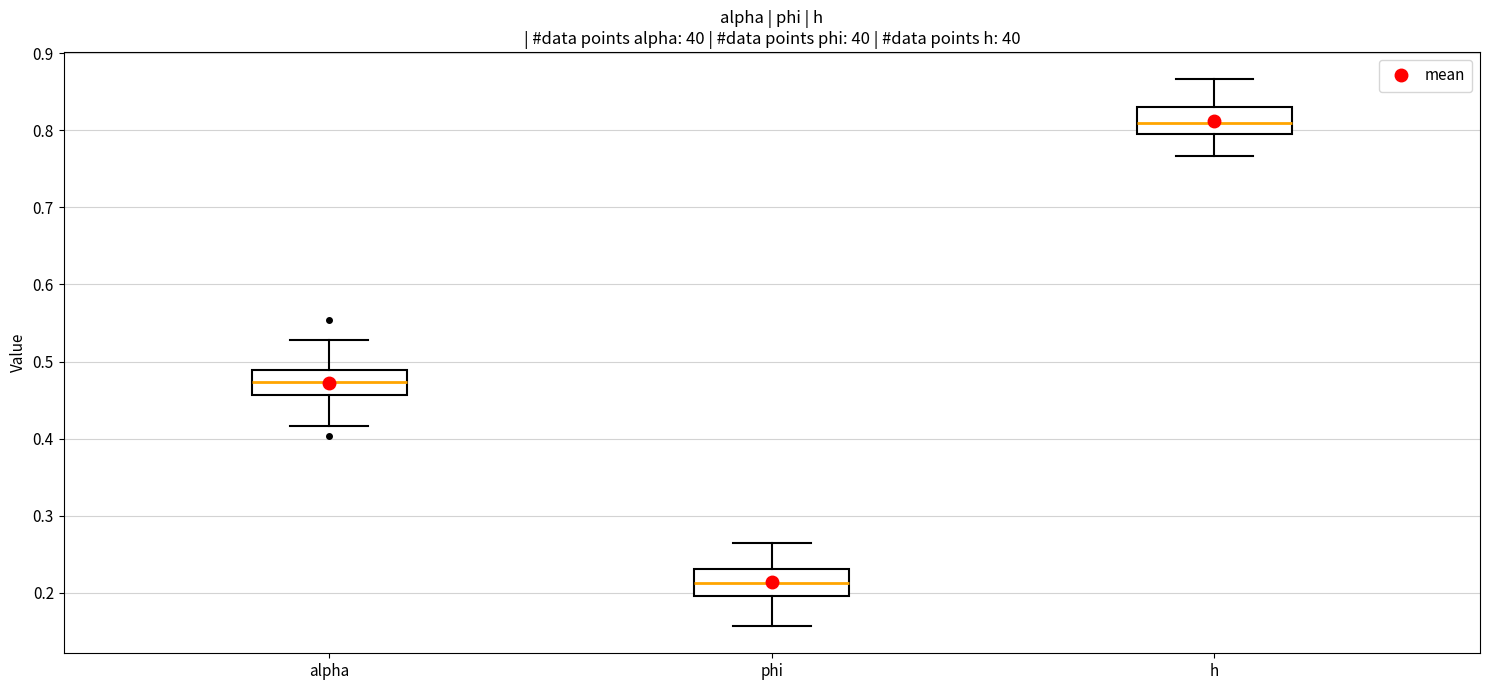

Which box has the lowest median line?

phi